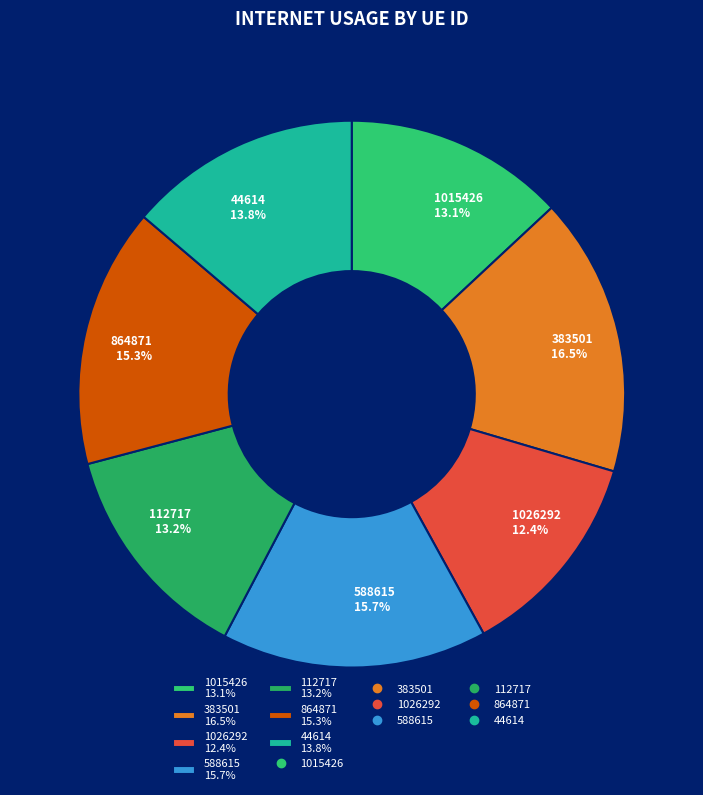

Which has a higher value, 864871 15.3% or 112717 13.2%?

864871 15.3%